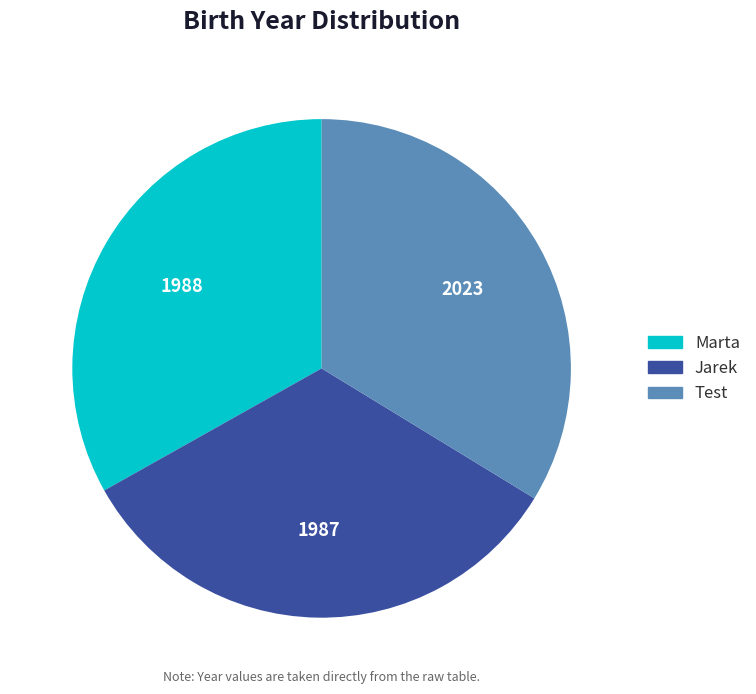

Which category has the biggest portion of the pie?

Test